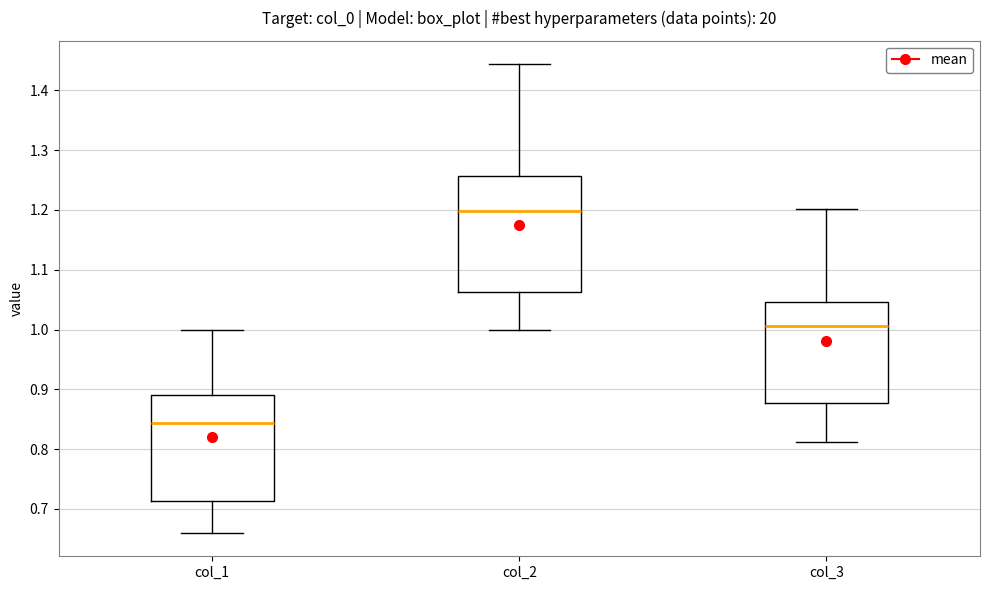

Reading left to right, read every box against the y-axis: the position of its median line, the range the box covers, and the ends of its whiskers. The values are not printed on the chart, so give them approximately, as read against the axis.

col_1: median 0.84, box 0.71 to 0.89, whiskers 0.66 to 1.00
col_2: median 1.20, box 1.06 to 1.26, whiskers 1.00 to 1.44
col_3: median 1.01, box 0.88 to 1.05, whiskers 0.81 to 1.20